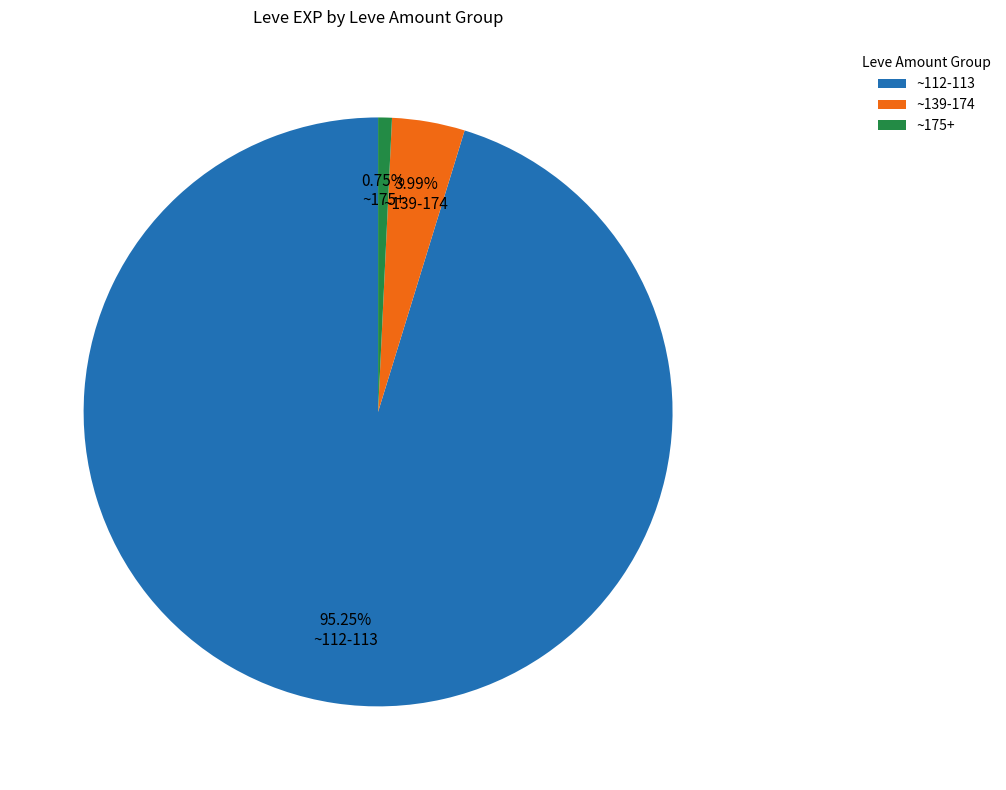

Does any single category account for the majority?

Yes